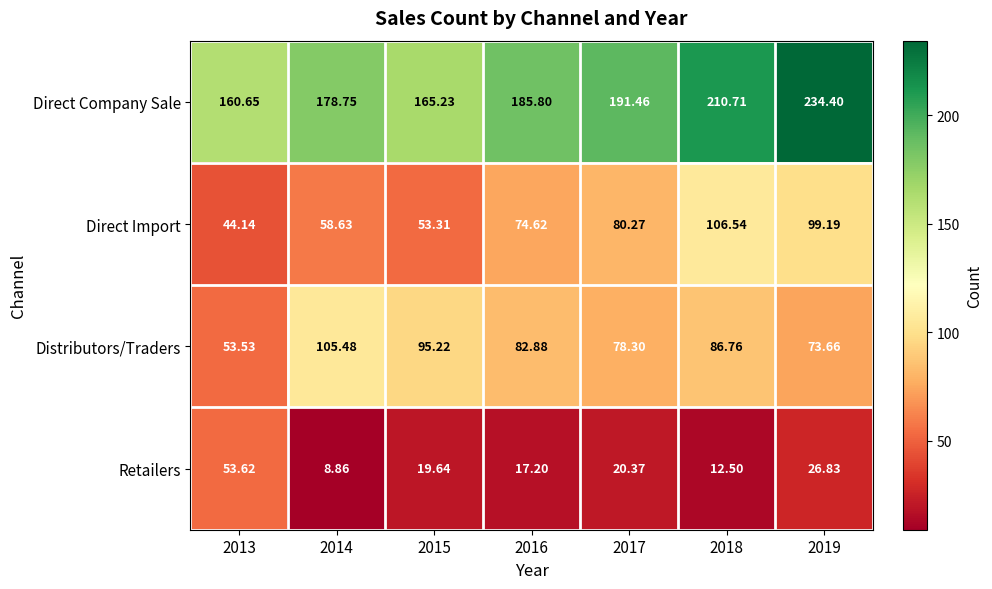

Which series has the largest total across all categories?

Direct Company Sale